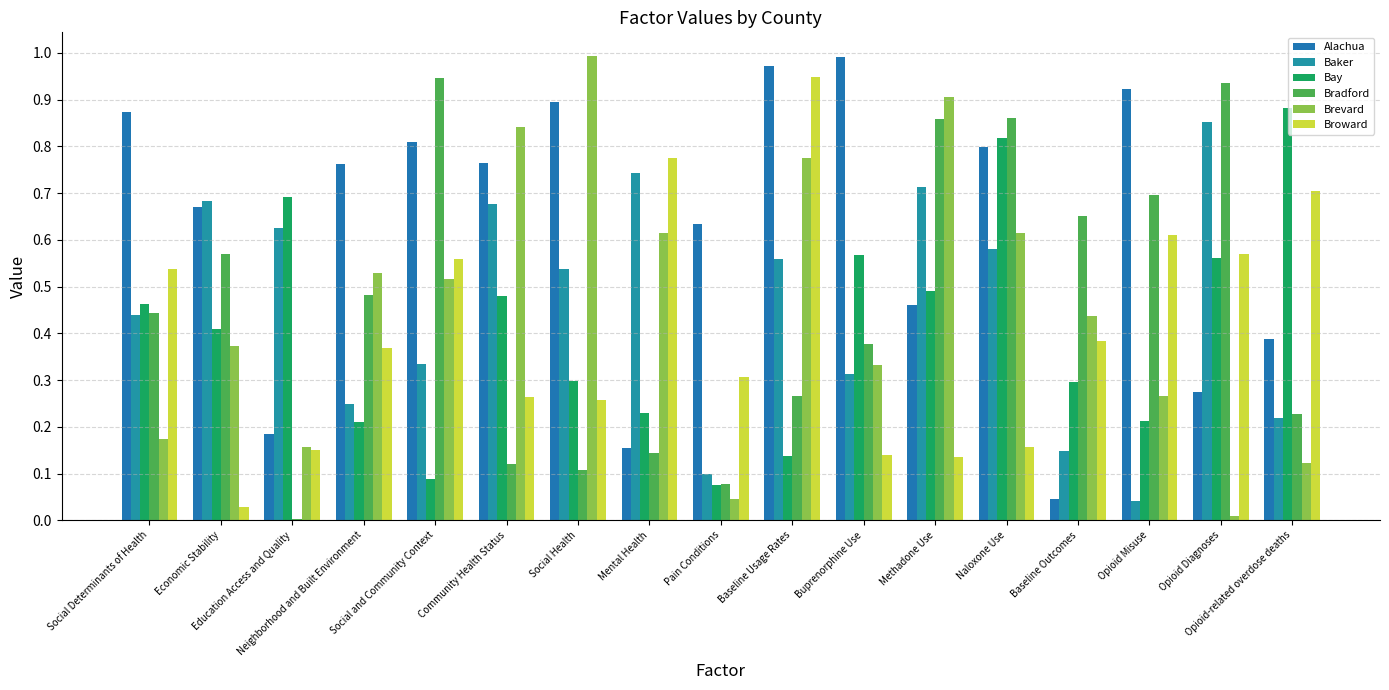

At how many categories does at least one series exceed 0?

17